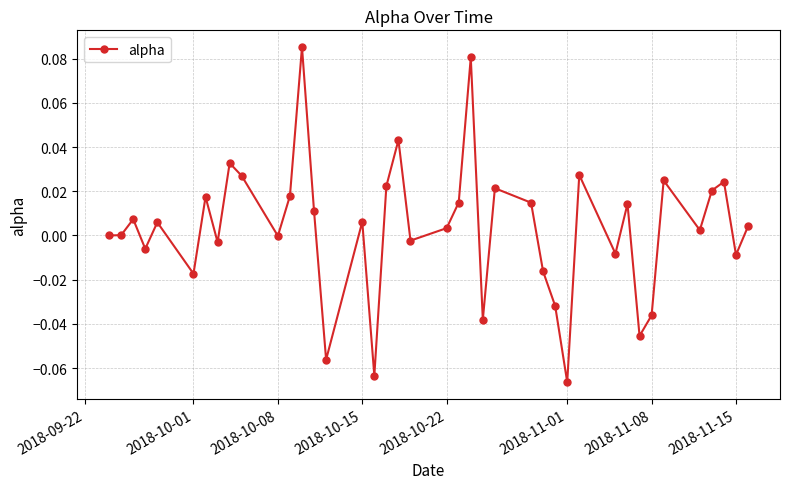

True or false: there are more than 2 points higher than both neighbors.

True